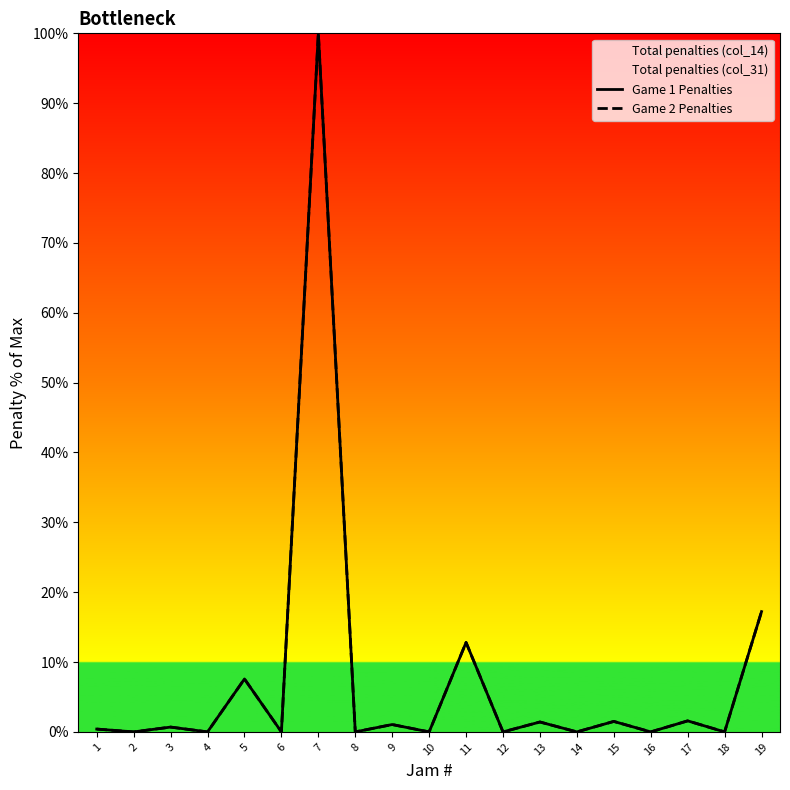

The Game 2 Penalties series shows 0.0 at 18. True or false?

True